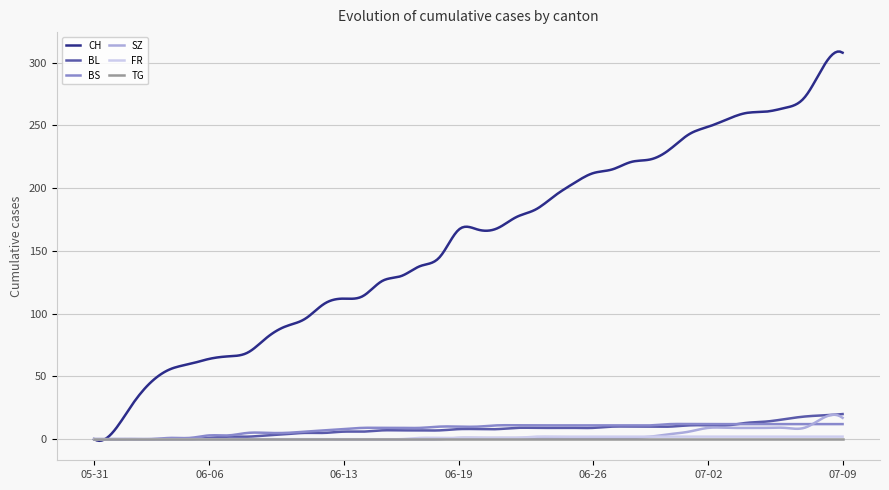

What is the difference between the maximum and minimum values in the SZ series?

19.5